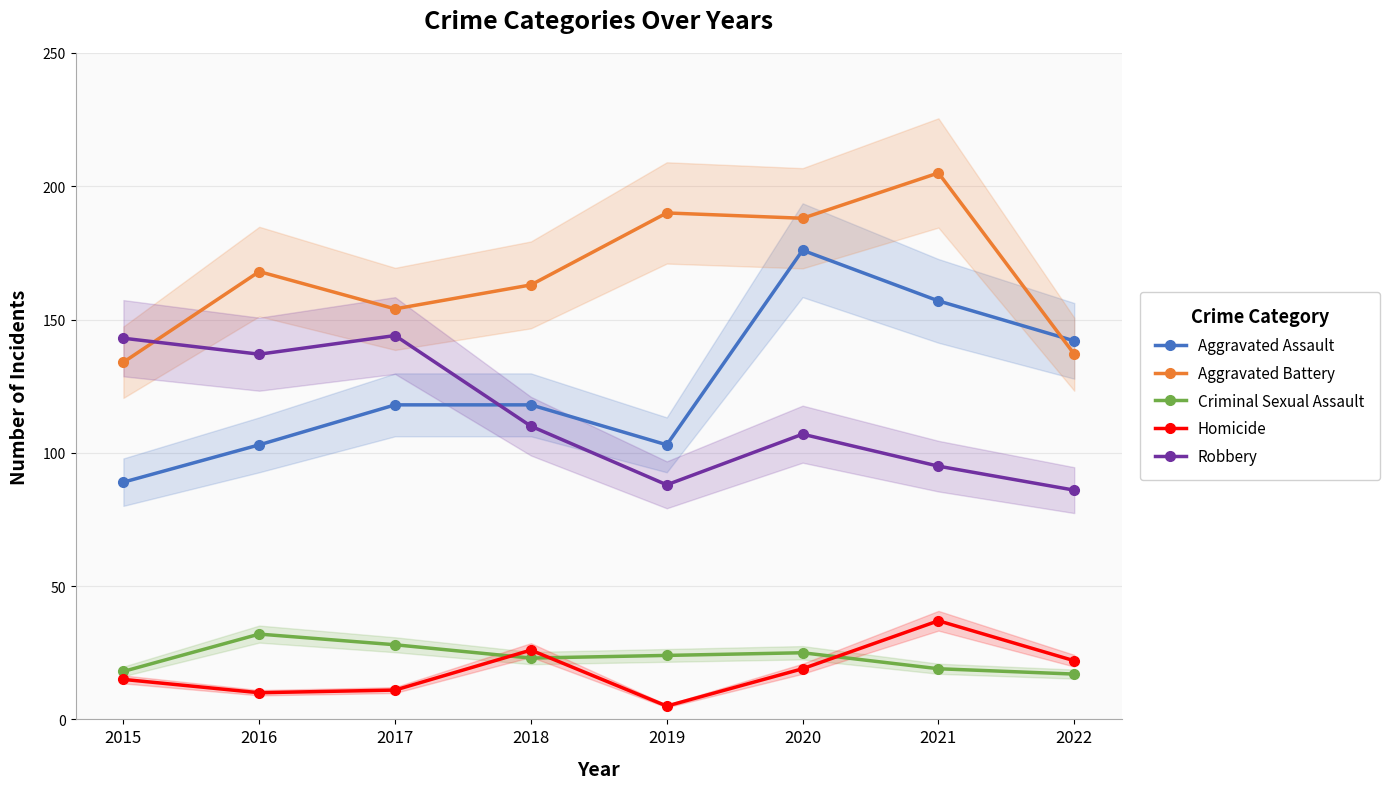

Reading left to right, list all the values displayed in this chart.

Aggravated Assault: 89	103	118	118	103	176	157	142
Aggravated Battery: 134	168	154	163	190	188	205	137
Criminal Sexual Assault: 18	32	28	23	24	25	19	17
Homicide: 15	10	11	26	5	19	37	22
Robbery: 143	137	144	110	88	107	95	86